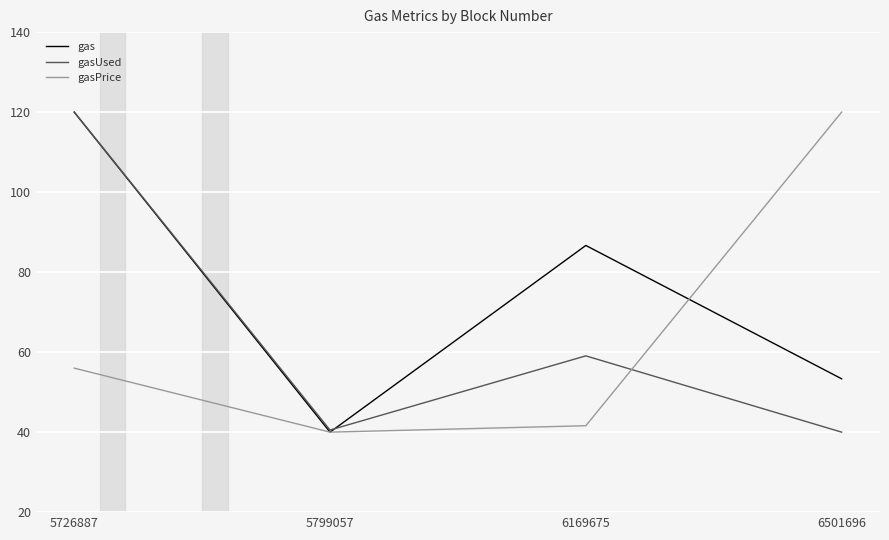

Which series has the largest total across all categories?

gas